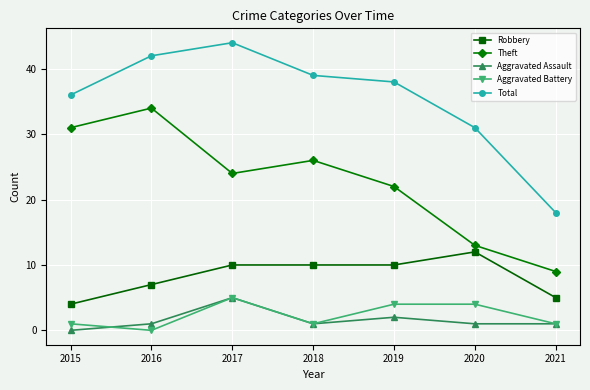

At which category does the chart reach its peak across all series?

2017